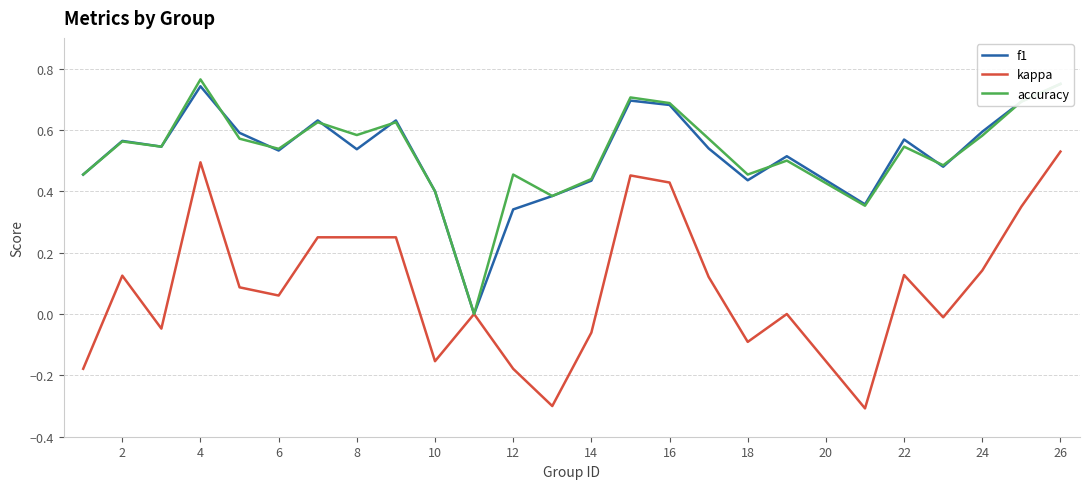

Which series has the largest range (max minus min)?

kappa